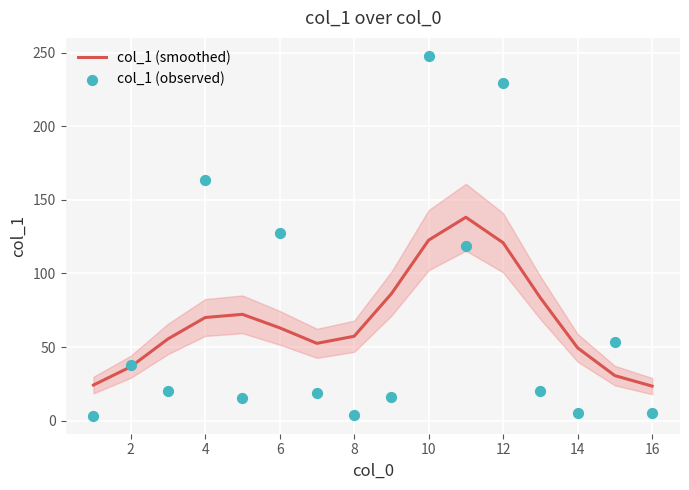

The col_1 (smoothed) series shows 120.9 at 12. True or false?

True